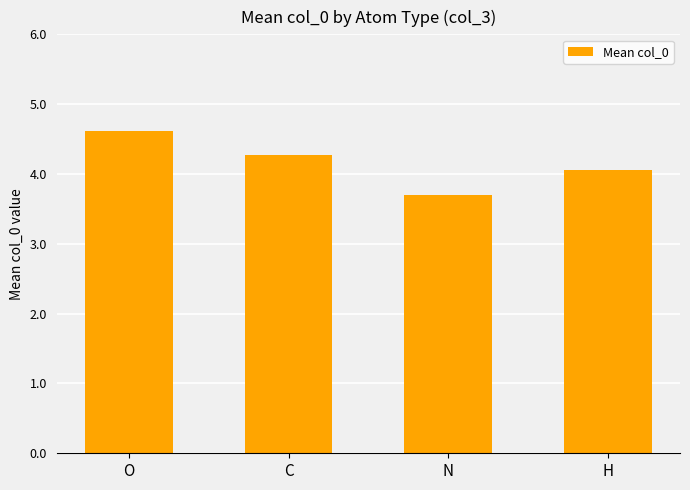

What is the change in value from O to C?

-0.3